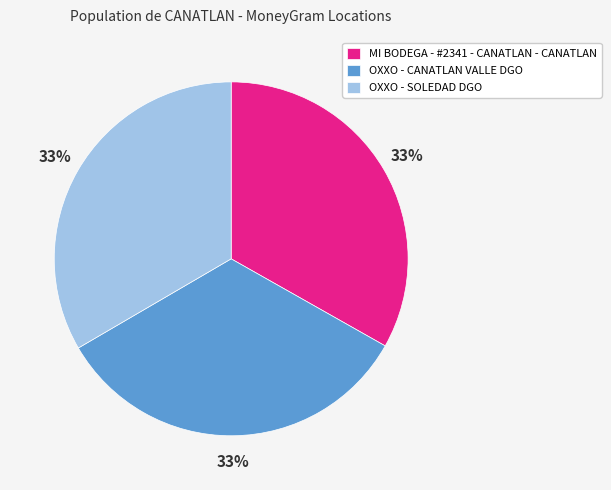

Is there a majority slice in this chart?

No